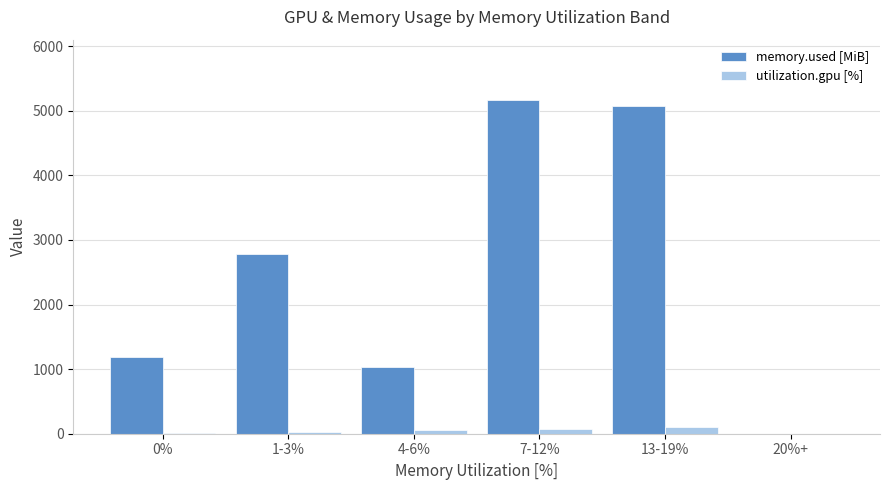

What is the maximum value for memory.used [MiB]?

5169